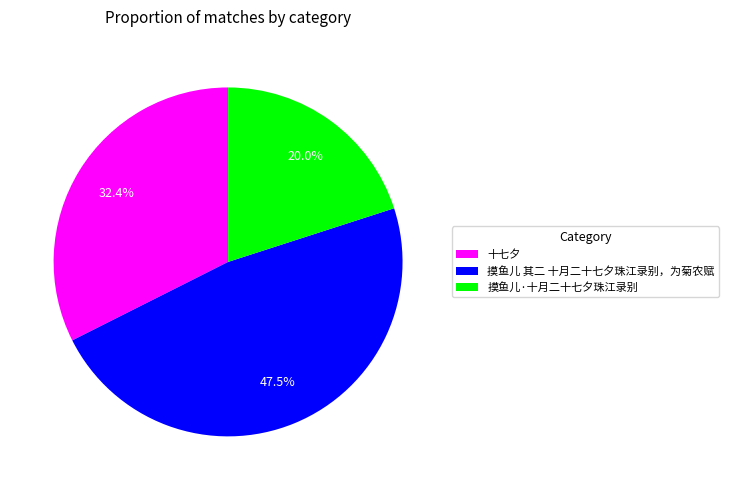

How many slices are in this pie chart?

3